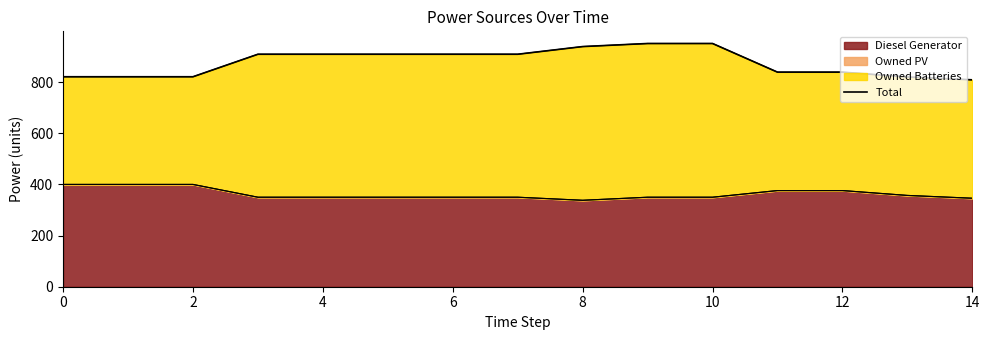

Count the number of values greater than 909.

3